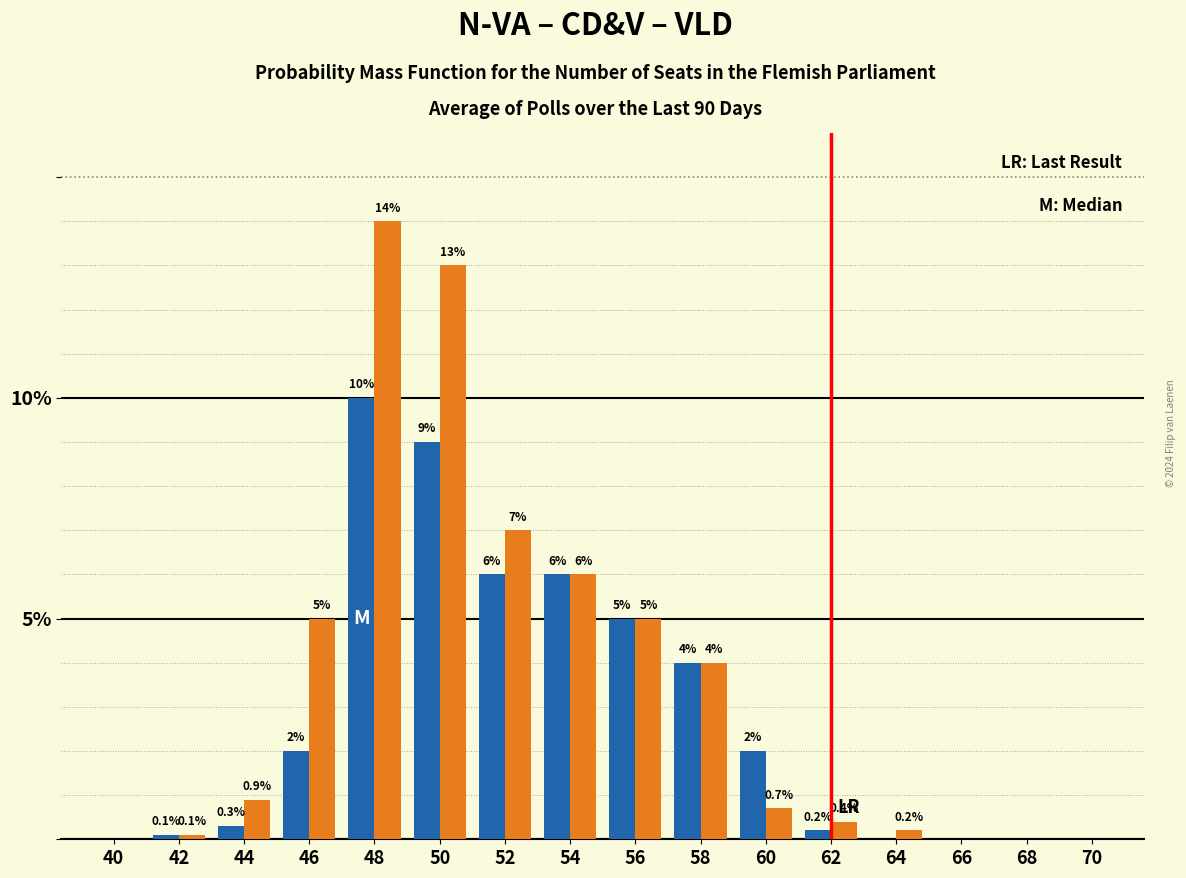

At which category is the sum across all series the highest?

48